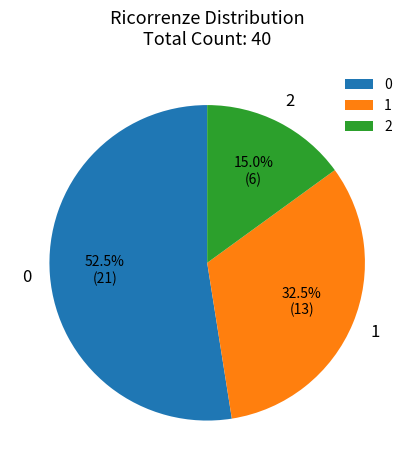

What percentage is NOT represented by 2?

85.0%